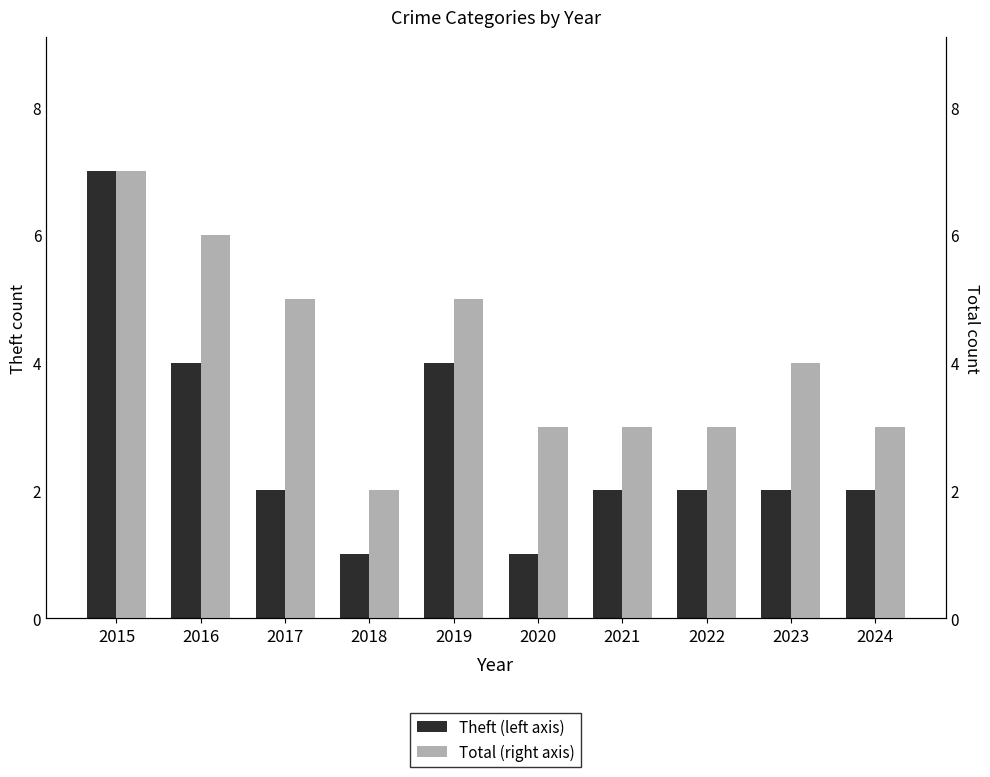

What is the difference between the highest and lowest values at 2018?

1